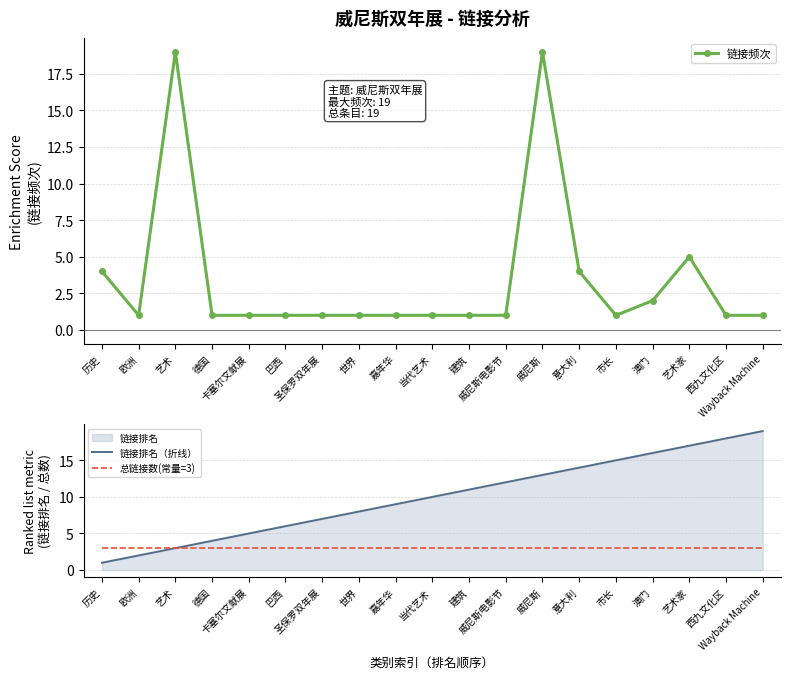

Does the chart have visible grid lines?

Yes